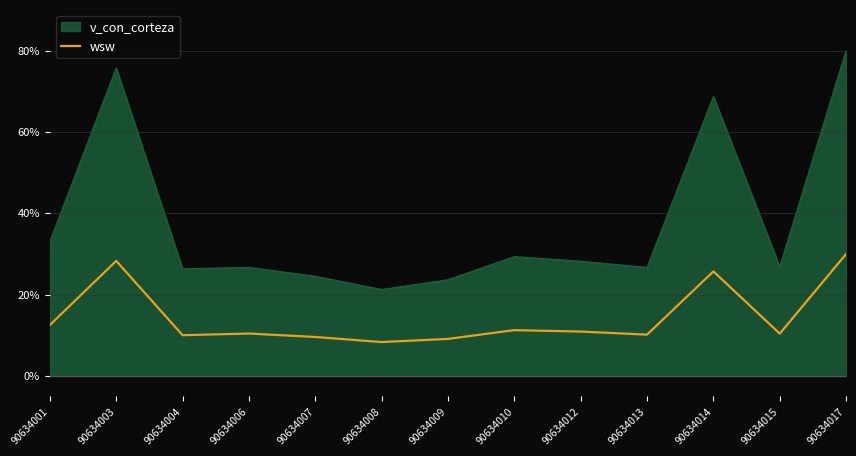

Between 90634006 and 90634017, which series saw the biggest shift?

v_con_corteza